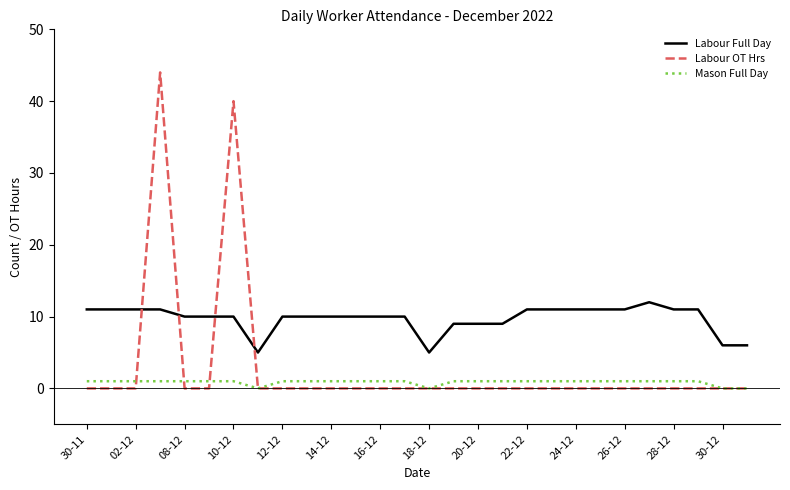

Which series has the largest range (max minus min)?

Labour OT Hrs